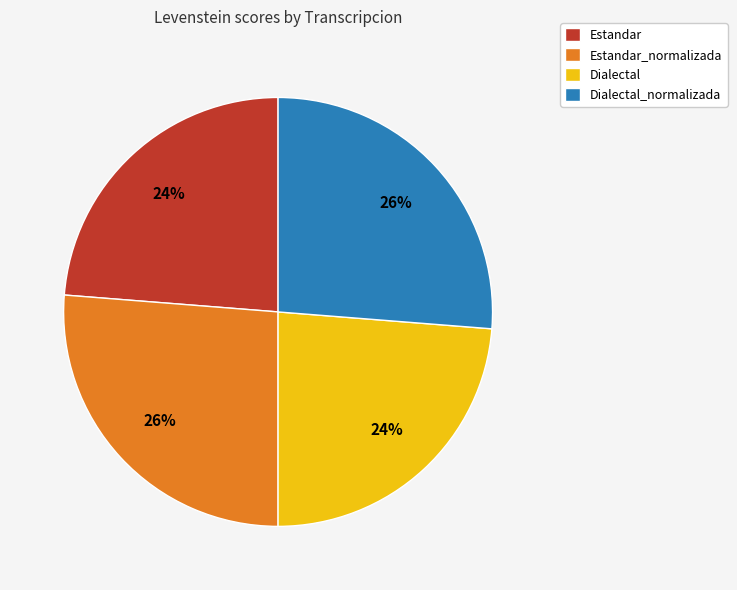

To the nearest percent, what is the combined percentage of Dialectal_normalizada and Estandar?

50%